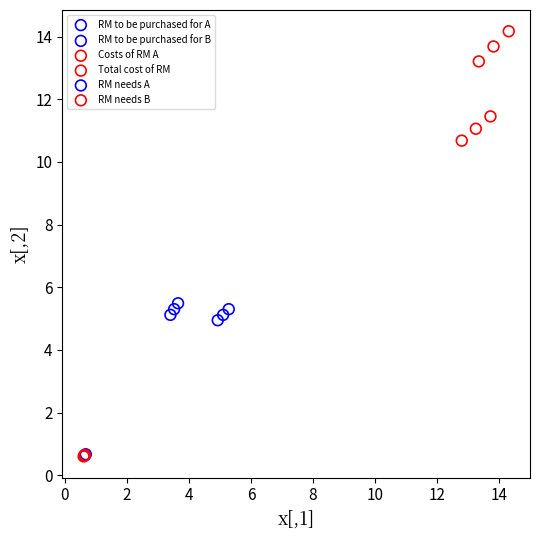

Which series reaches the maximum Y coordinate?

Total cost of RM